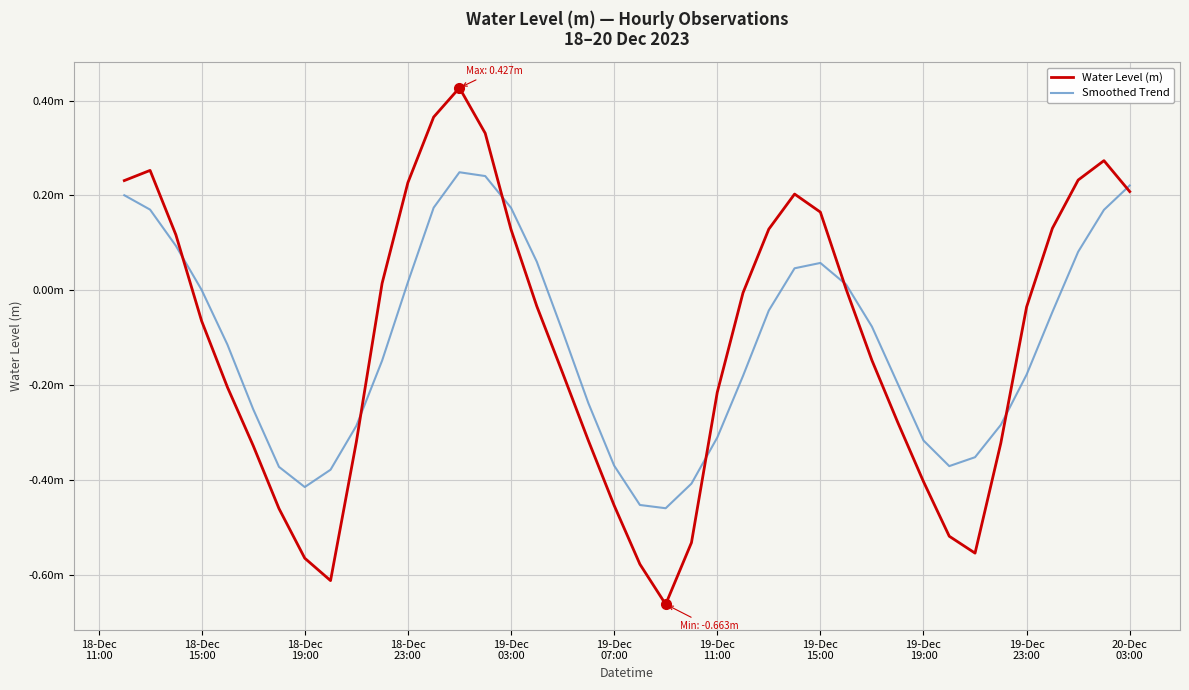

Is this an area chart (filled region under the line)?

No